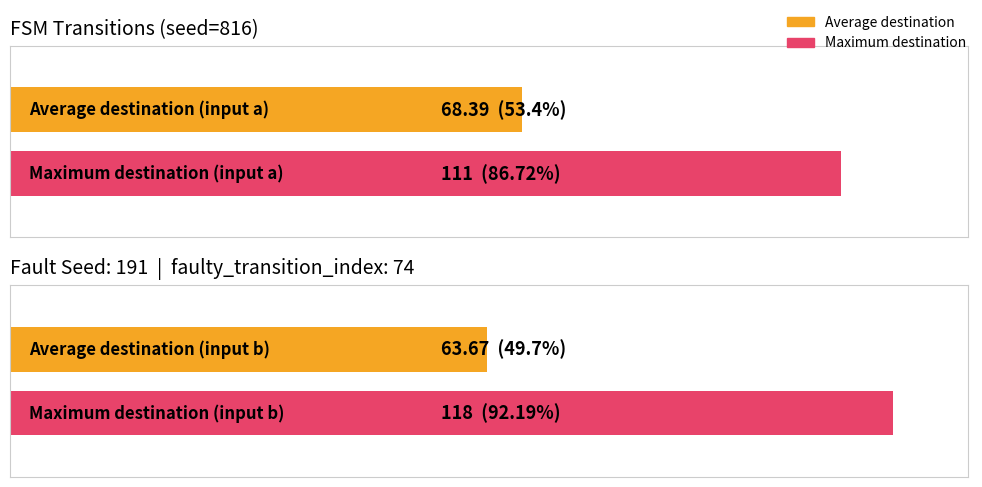

Reading left to right, transcribe all the data shown in this chart.

source_state: 0	1	2	3	4	5	6	7	8	9	10	11	12	13	14	15	16	17
destination_state_a: 41	23	49	30	61	34	73	73	48	79	80	93	98	96	111	99	51	92
destination_state_b: 105	79	96	44	83	93	93	3	2	93	57	87	30	2	106	118	55	0